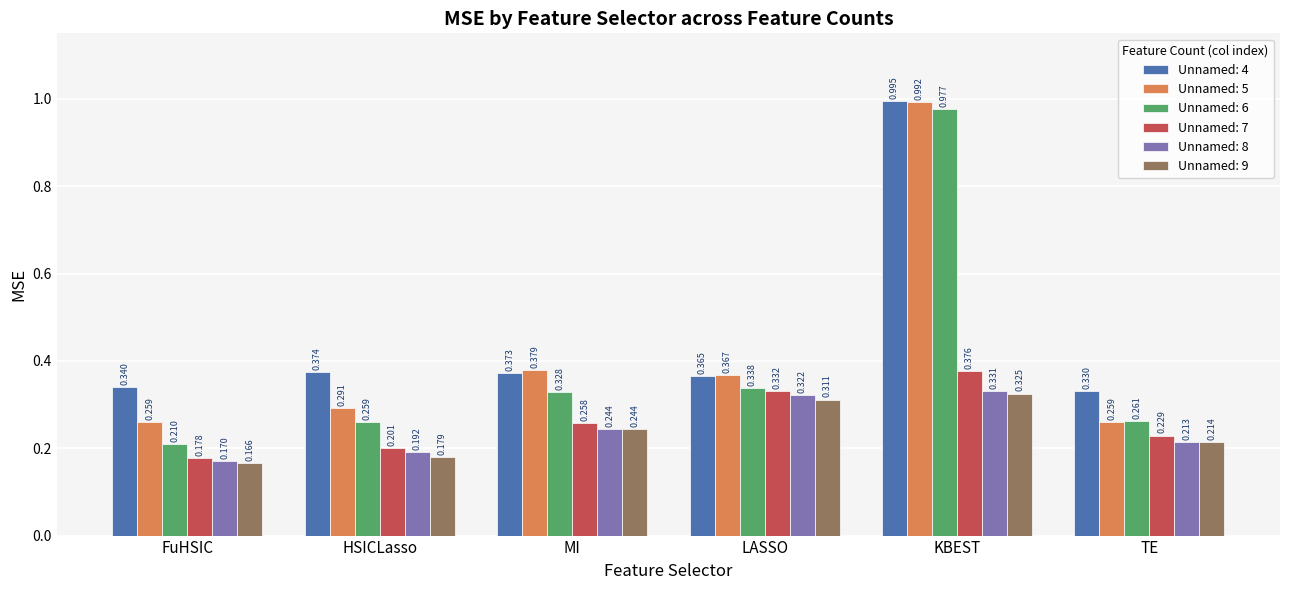

Which label corresponds to the largest value in the chart?

KBEST